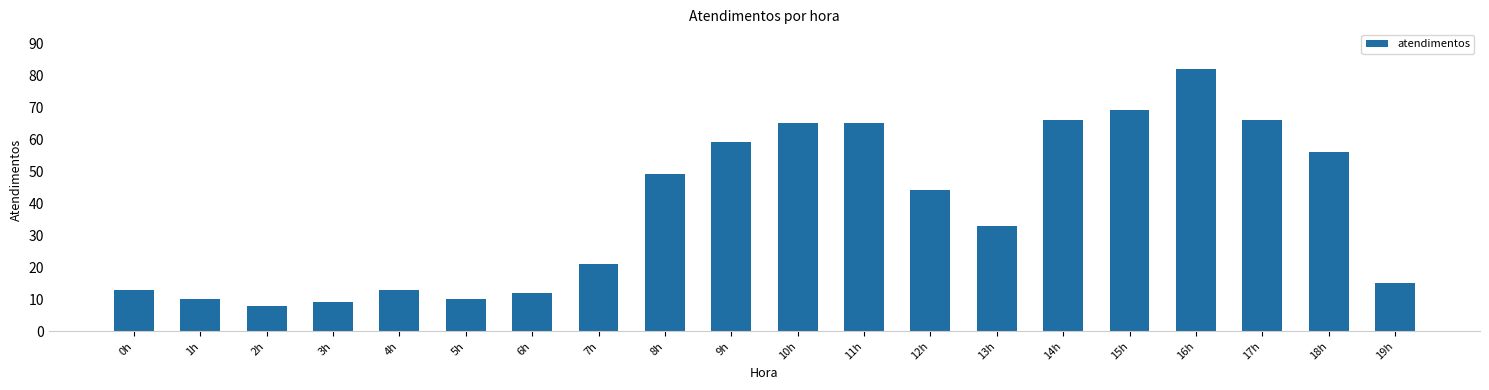

What is the label of the 5th bar from the left?

4h